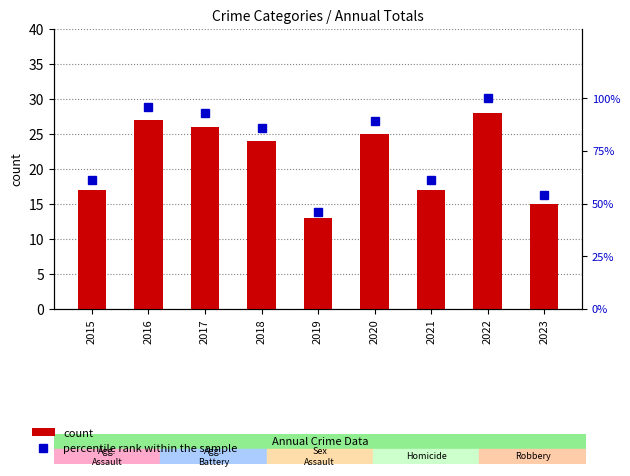

At which category is the sum across all series the highest?

2022